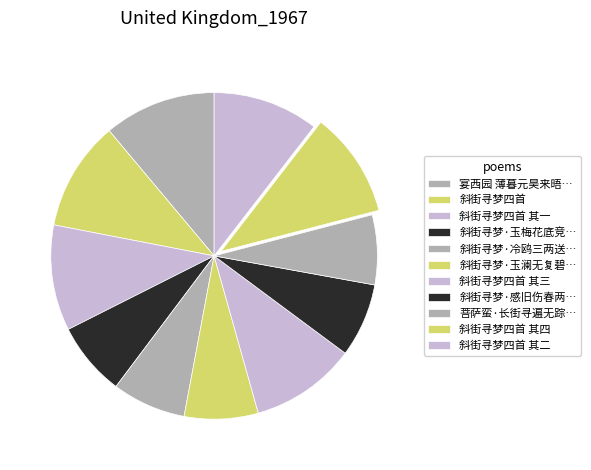

What percentage is the 斜街寻梦四首 其一 slice, to the nearest percent?

10%